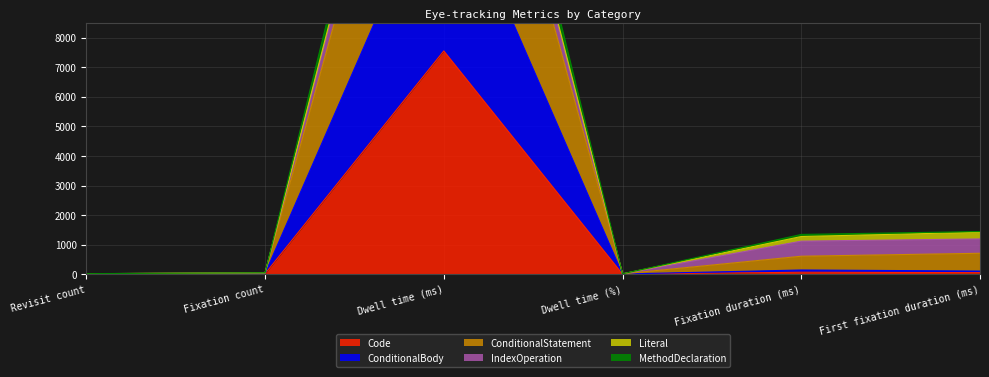

What is the label of the 3rd point from the right?

Dwell time (%)